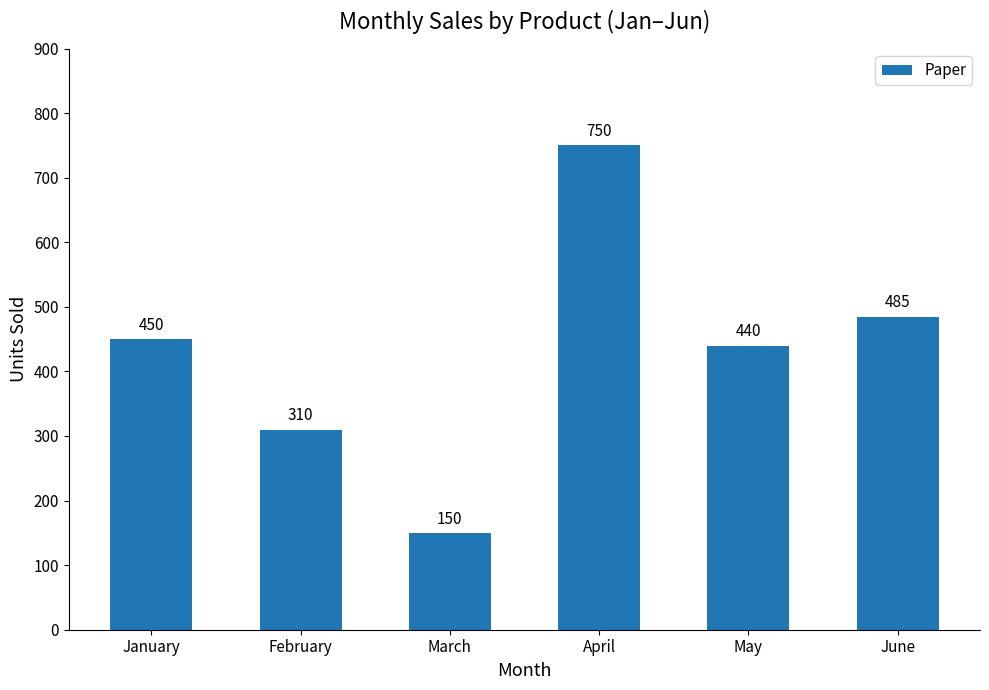

Reading left to right, extract all data points from this chart.

January=450	February=310	March=150	April=750	May=440	June=485